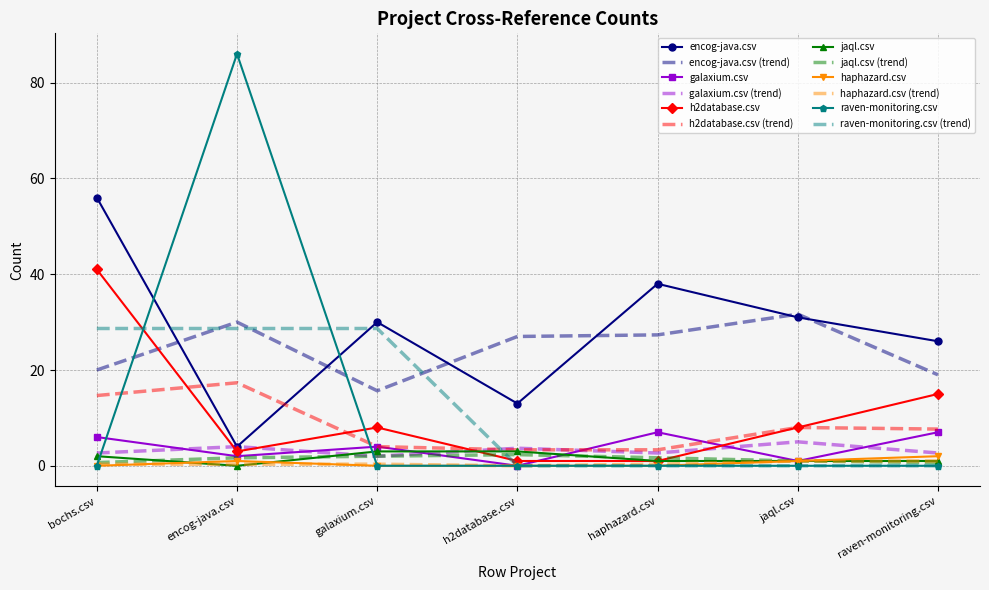

What is the greatest value displayed?

86.0